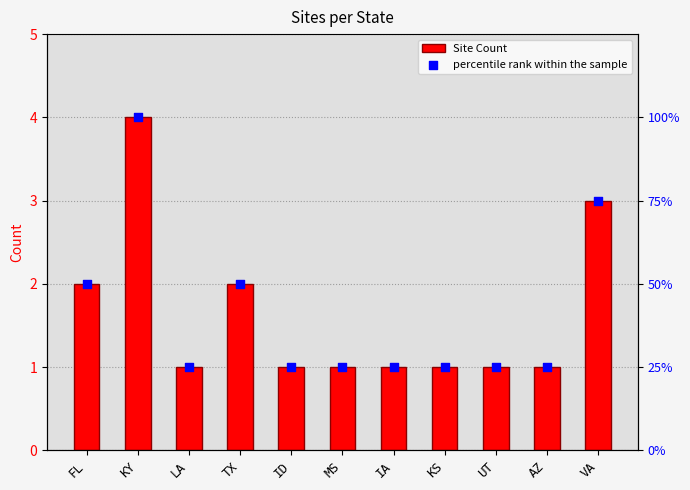

Which series has the widest spread of Y values?

percentile rank within the sample